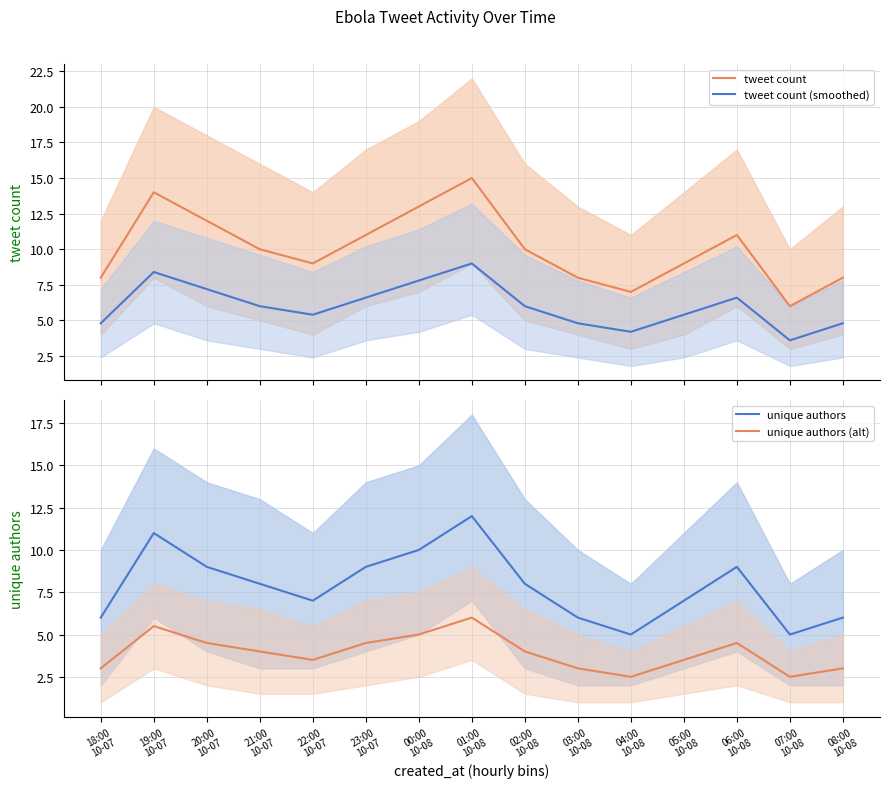

Which has a higher value, 08:00
10-08 or 02:00
10-08?

02:00
10-08